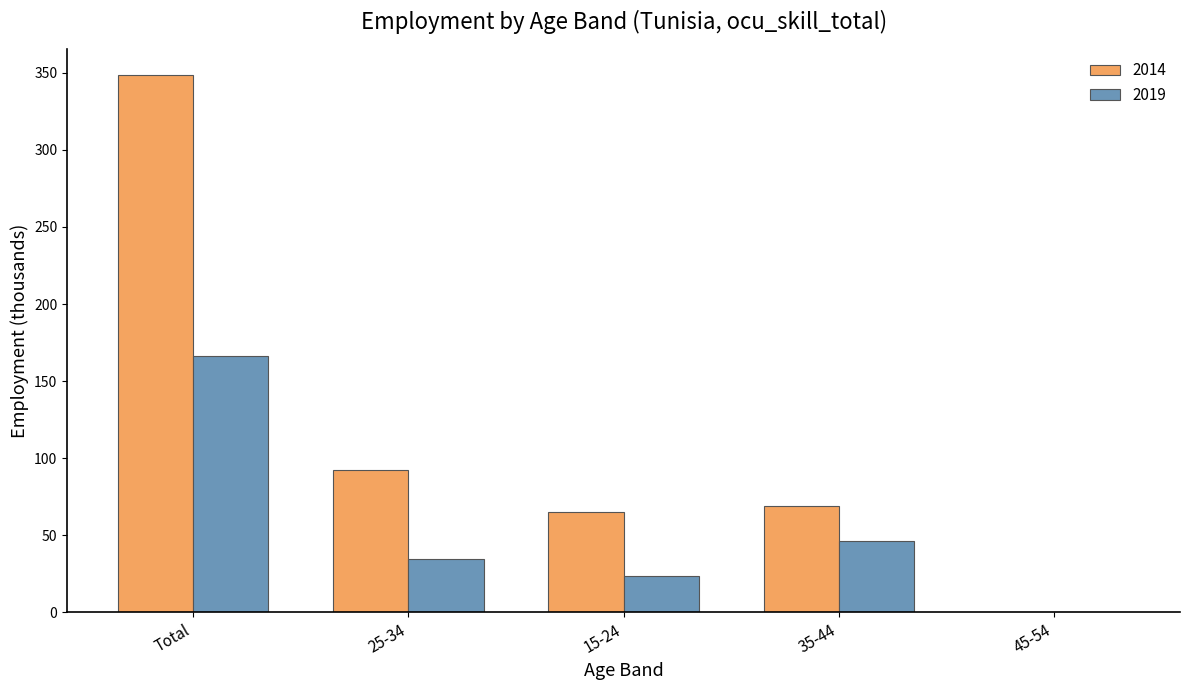

At which category is the sum across all series the highest?

Total